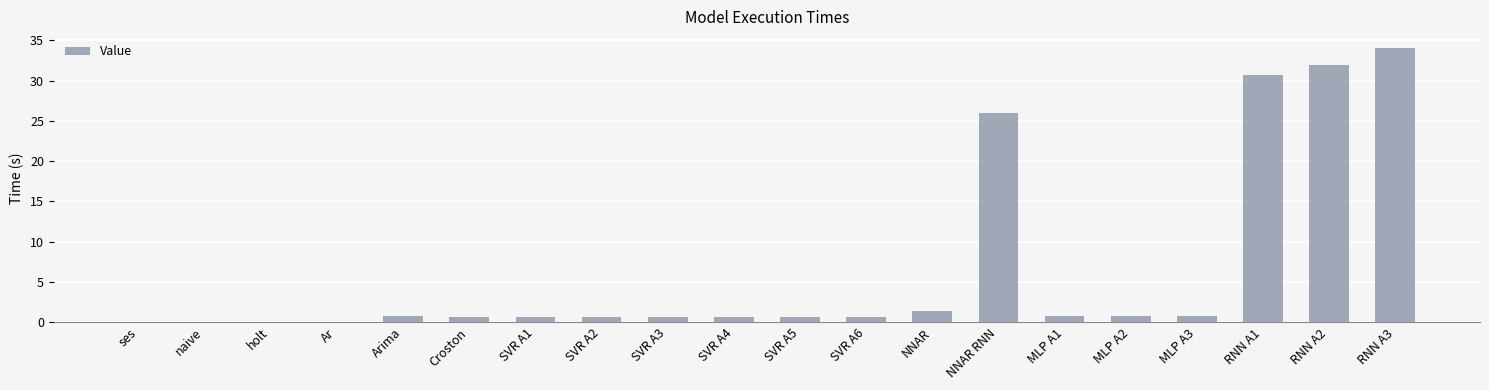

Is it true that the value at Croston is 0.7?

True